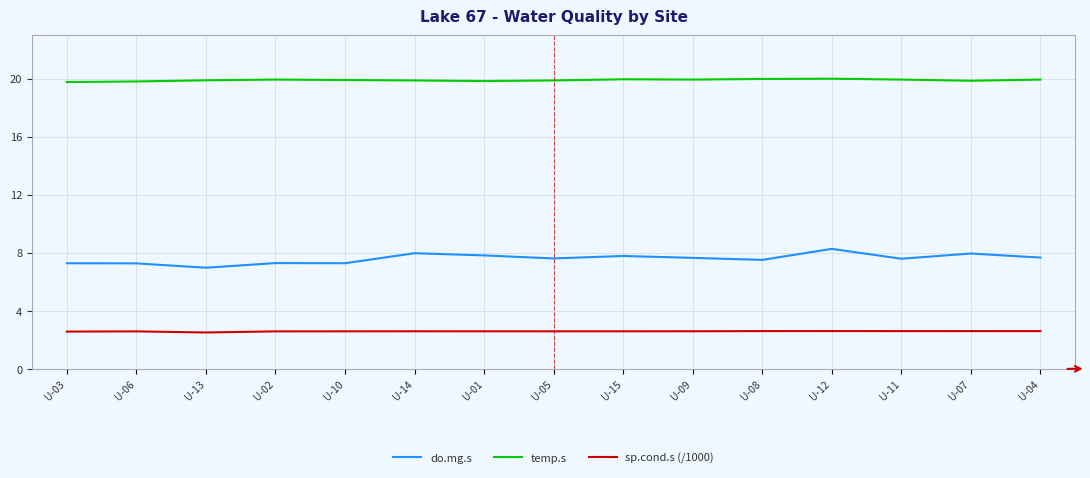

Which series has the largest total across all categories?

temp.s